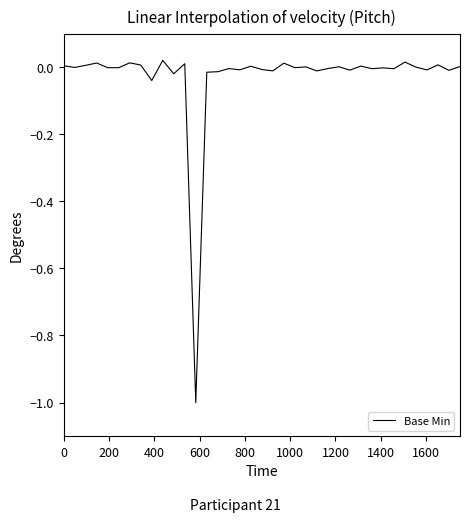

What is the difference between the maximum and minimum values?

1.0